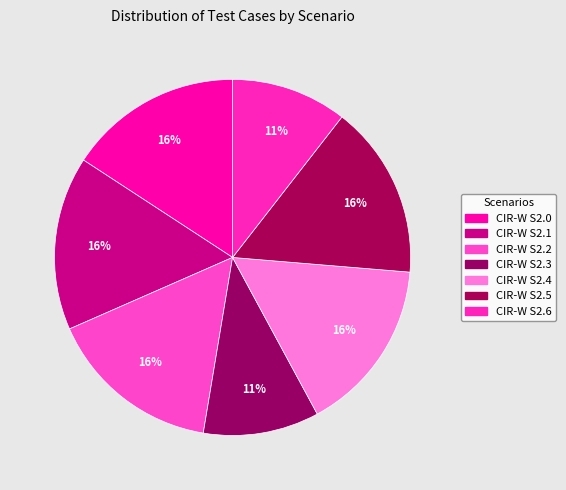

How many segments does this pie chart have?

7